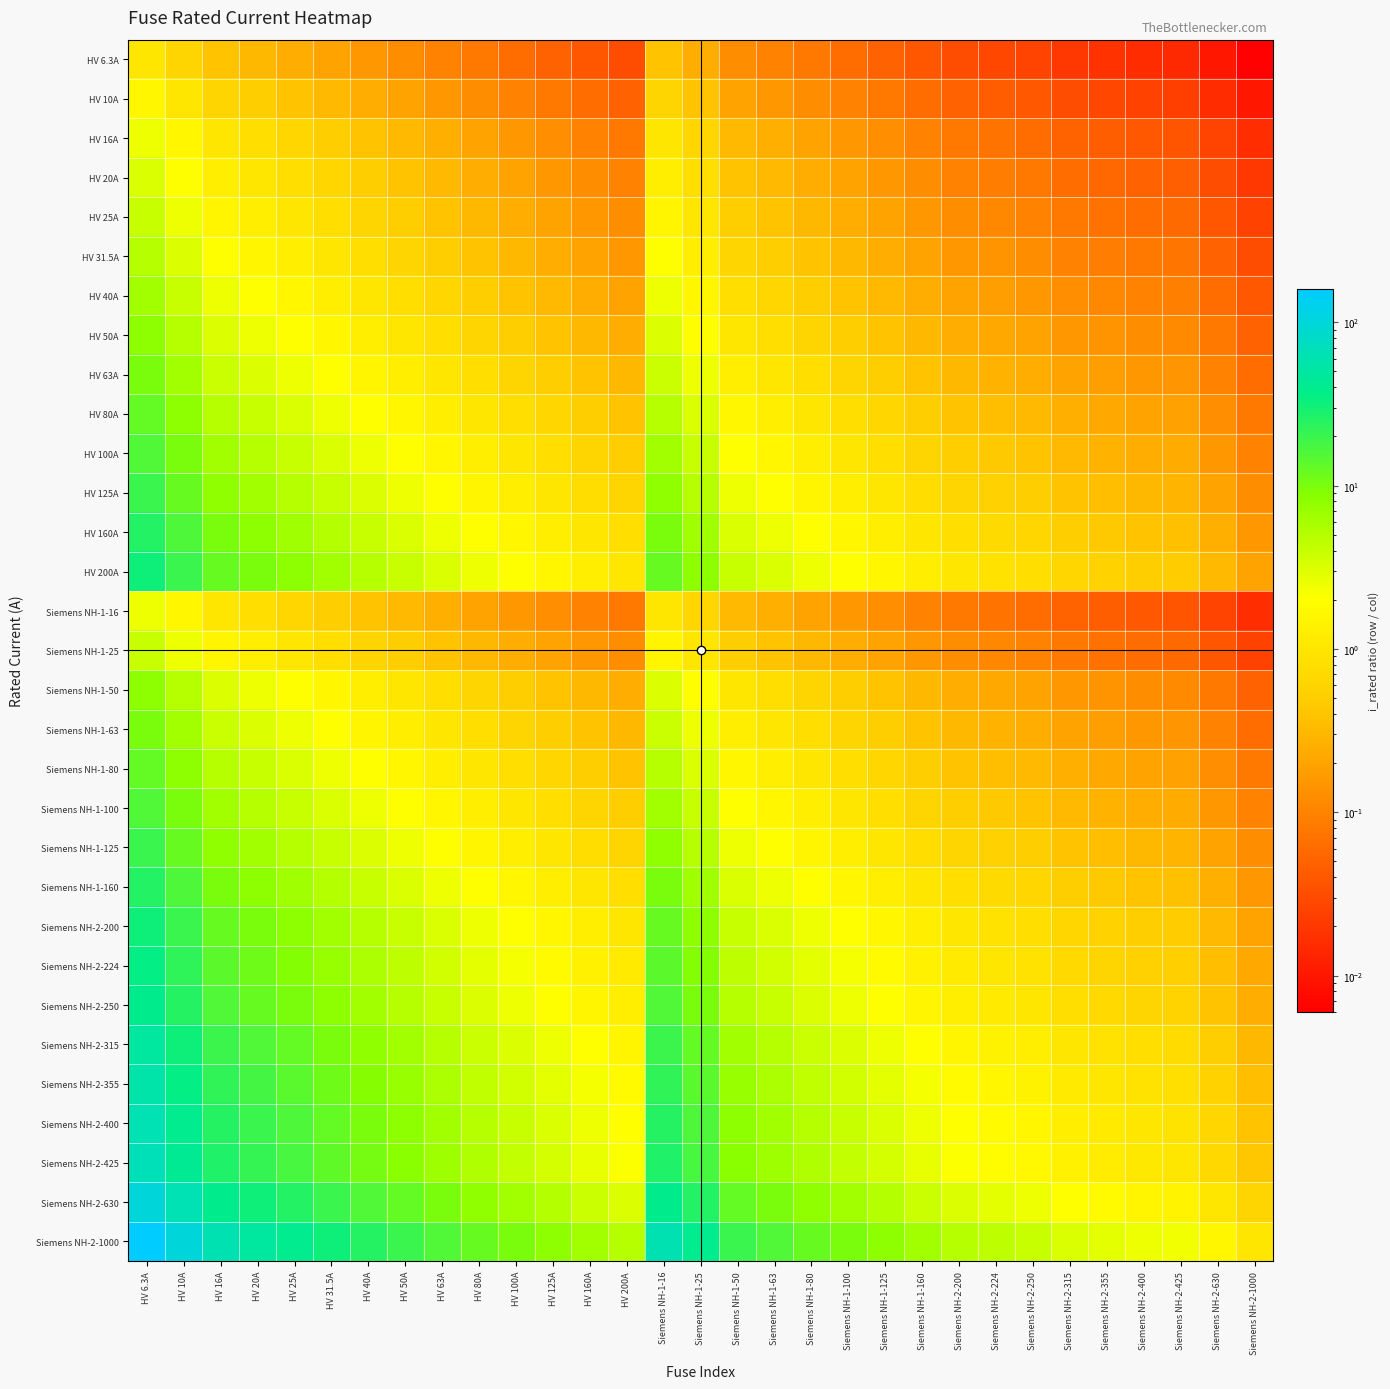

Reading left to right, list all the values displayed in this chart.

HV 6.3A: HV 6.3A=1.0	HV 10A=0.6	HV 16A=0.4	HV 20A=0.3	HV 25A=0.3	HV 31.5A=0.2	HV 40A=0.2	HV 50A=0.1	HV 63A=0.1	HV 80A=0.1	HV 100A=0.1	HV 125A=0.1	HV 160A=0.0	HV 200A=0.0	Siemens NH-1-16=0.4	Siemens NH-1-25=0.3	Siemens NH-1-50=0.1	Siemens NH-1-63=0.1	Siemens NH-1-80=0.1	Siemens NH-1-100=0.1	Siemens NH-1-125=0.1	Siemens NH-1-160=0.0	Siemens NH-2-200=0.0	Siemens NH-2-224=0.0	Siemens NH-2-250=0.0	Siemens NH-2-315=0.0	Siemens NH-2-355=0.0	Siemens NH-2-400=0.0	Siemens NH-2-425=0.0	Siemens NH-2-630=0.0	Siemens NH-2-1000=0.0
HV 10A: HV 6.3A=1.6	HV 10A=1.0	HV 16A=0.6	HV 20A=0.5	HV 25A=0.4	HV 31.5A=0.3	HV 40A=0.2	HV 50A=0.2	HV 63A=0.2	HV 80A=0.1	HV 100A=0.1	HV 125A=0.1	HV 160A=0.1	HV 200A=0.1	Siemens NH-1-16=0.6	Siemens NH-1-25=0.4	Siemens NH-1-50=0.2	Siemens NH-1-63=0.2	Siemens NH-1-80=0.1	Siemens NH-1-100=0.1	Siemens NH-1-125=0.1	Siemens NH-1-160=0.1	Siemens NH-2-200=0.1	Siemens NH-2-224=0.0	Siemens NH-2-250=0.0	Siemens NH-2-315=0.0	Siemens NH-2-355=0.0	Siemens NH-2-400=0.0	Siemens NH-2-425=0.0	Siemens NH-2-630=0.0	Siemens NH-2-1000=0.0
HV 16A: HV 6.3A=2.5	HV 10A=1.6	HV 16A=1.0	HV 20A=0.8	HV 25A=0.6	HV 31.5A=0.5	HV 40A=0.4	HV 50A=0.3	HV 63A=0.3	HV 80A=0.2	HV 100A=0.2	HV 125A=0.1	HV 160A=0.1	HV 200A=0.1	Siemens NH-1-16=1.0	Siemens NH-1-25=0.6	Siemens NH-1-50=0.3	Siemens NH-1-63=0.3	Siemens NH-1-80=0.2	Siemens NH-1-100=0.2	Siemens NH-1-125=0.1	Siemens NH-1-160=0.1	Siemens NH-2-200=0.1	Siemens NH-2-224=0.1	Siemens NH-2-250=0.1	Siemens NH-2-315=0.1	Siemens NH-2-355=0.0	Siemens NH-2-400=0.0	Siemens NH-2-425=0.0	Siemens NH-2-630=0.0	Siemens NH-2-1000=0.0
HV 20A: HV 6.3A=3.2	HV 10A=2.0	HV 16A=1.2	HV 20A=1.0	HV 25A=0.8	HV 31.5A=0.6	HV 40A=0.5	HV 50A=0.4	HV 63A=0.3	HV 80A=0.2	HV 100A=0.2	HV 125A=0.2	HV 160A=0.1	HV 200A=0.1	Siemens NH-1-16=1.2	Siemens NH-1-25=0.8	Siemens NH-1-50=0.4	Siemens NH-1-63=0.3	Siemens NH-1-80=0.2	Siemens NH-1-100=0.2	Siemens NH-1-125=0.2	Siemens NH-1-160=0.1	Siemens NH-2-200=0.1	Siemens NH-2-224=0.1	Siemens NH-2-250=0.1	Siemens NH-2-315=0.1	Siemens NH-2-355=0.1	Siemens NH-2-400=0.1	Siemens NH-2-425=0.0	Siemens NH-2-630=0.0	Siemens NH-2-1000=0.0
HV 25A: HV 6.3A=4.0	HV 10A=2.5	HV 16A=1.6	HV 20A=1.2	HV 25A=1.0	HV 31.5A=0.8	HV 40A=0.6	HV 50A=0.5	HV 63A=0.4	HV 80A=0.3	HV 100A=0.2	HV 125A=0.2	HV 160A=0.2	HV 200A=0.1	Siemens NH-1-16=1.6	Siemens NH-1-25=1.0	Siemens NH-1-50=0.5	Siemens NH-1-63=0.4	Siemens NH-1-80=0.3	Siemens NH-1-100=0.2	Siemens NH-1-125=0.2	Siemens NH-1-160=0.2	Siemens NH-2-200=0.1	Siemens NH-2-224=0.1	Siemens NH-2-250=0.1	Siemens NH-2-315=0.1	Siemens NH-2-355=0.1	Siemens NH-2-400=0.1	Siemens NH-2-425=0.1	Siemens NH-2-630=0.0	Siemens NH-2-1000=0.0
HV 31.5A: HV 6.3A=5.0	HV 10A=3.1	HV 16A=2.0	HV 20A=1.6	HV 25A=1.3	HV 31.5A=1.0	HV 40A=0.8	HV 50A=0.6	HV 63A=0.5	HV 80A=0.4	HV 100A=0.3	HV 125A=0.3	HV 160A=0.2	HV 200A=0.2	Siemens NH-1-16=2.0	Siemens NH-1-25=1.3	Siemens NH-1-50=0.6	Siemens NH-1-63=0.5	Siemens NH-1-80=0.4	Siemens NH-1-100=0.3	Siemens NH-1-125=0.3	Siemens NH-1-160=0.2	Siemens NH-2-200=0.2	Siemens NH-2-224=0.1	Siemens NH-2-250=0.1	Siemens NH-2-315=0.1	Siemens NH-2-355=0.1	Siemens NH-2-400=0.1	Siemens NH-2-425=0.1	Siemens NH-2-630=0.1	Siemens NH-2-1000=0.0
HV 40A: HV 6.3A=6.3	HV 10A=4.0	HV 16A=2.5	HV 20A=2.0	HV 25A=1.6	HV 31.5A=1.3	HV 40A=1.0	HV 50A=0.8	HV 63A=0.6	HV 80A=0.5	HV 100A=0.4	HV 125A=0.3	HV 160A=0.2	HV 200A=0.2	Siemens NH-1-16=2.5	Siemens NH-1-25=1.6	Siemens NH-1-50=0.8	Siemens NH-1-63=0.6	Siemens NH-1-80=0.5	Siemens NH-1-100=0.4	Siemens NH-1-125=0.3	Siemens NH-1-160=0.2	Siemens NH-2-200=0.2	Siemens NH-2-224=0.2	Siemens NH-2-250=0.2	Siemens NH-2-315=0.1	Siemens NH-2-355=0.1	Siemens NH-2-400=0.1	Siemens NH-2-425=0.1	Siemens NH-2-630=0.1	Siemens NH-2-1000=0.0
HV 50A: HV 6.3A=7.9	HV 10A=5.0	HV 16A=3.1	HV 20A=2.5	HV 25A=2.0	HV 31.5A=1.6	HV 40A=1.2	HV 50A=1.0	HV 63A=0.8	HV 80A=0.6	HV 100A=0.5	HV 125A=0.4	HV 160A=0.3	HV 200A=0.2	Siemens NH-1-16=3.1	Siemens NH-1-25=2.0	Siemens NH-1-50=1.0	Siemens NH-1-63=0.8	Siemens NH-1-80=0.6	Siemens NH-1-100=0.5	Siemens NH-1-125=0.4	Siemens NH-1-160=0.3	Siemens NH-2-200=0.2	Siemens NH-2-224=0.2	Siemens NH-2-250=0.2	Siemens NH-2-315=0.2	Siemens NH-2-355=0.1	Siemens NH-2-400=0.1	Siemens NH-2-425=0.1	Siemens NH-2-630=0.1	Siemens NH-2-1000=0.1
HV 63A: HV 6.3A=10.0	HV 10A=6.3	HV 16A=3.9	HV 20A=3.1	HV 25A=2.5	HV 31.5A=2.0	HV 40A=1.6	HV 50A=1.3	HV 63A=1.0	HV 80A=0.8	HV 100A=0.6	HV 125A=0.5	HV 160A=0.4	HV 200A=0.3	Siemens NH-1-16=3.9	Siemens NH-1-25=2.5	Siemens NH-1-50=1.3	Siemens NH-1-63=1.0	Siemens NH-1-80=0.8	Siemens NH-1-100=0.6	Siemens NH-1-125=0.5	Siemens NH-1-160=0.4	Siemens NH-2-200=0.3	Siemens NH-2-224=0.3	Siemens NH-2-250=0.3	Siemens NH-2-315=0.2	Siemens NH-2-355=0.2	Siemens NH-2-400=0.2	Siemens NH-2-425=0.1	Siemens NH-2-630=0.1	Siemens NH-2-1000=0.1
HV 80A: HV 6.3A=12.7	HV 10A=8.0	HV 16A=5.0	HV 20A=4.0	HV 25A=3.2	HV 31.5A=2.5	HV 40A=2.0	HV 50A=1.6	HV 63A=1.3	HV 80A=1.0	HV 100A=0.8	HV 125A=0.6	HV 160A=0.5	HV 200A=0.4	Siemens NH-1-16=5.0	Siemens NH-1-25=3.2	Siemens NH-1-50=1.6	Siemens NH-1-63=1.3	Siemens NH-1-80=1.0	Siemens NH-1-100=0.8	Siemens NH-1-125=0.6	Siemens NH-1-160=0.5	Siemens NH-2-200=0.4	Siemens NH-2-224=0.4	Siemens NH-2-250=0.3	Siemens NH-2-315=0.3	Siemens NH-2-355=0.2	Siemens NH-2-400=0.2	Siemens NH-2-425=0.2	Siemens NH-2-630=0.1	Siemens NH-2-1000=0.1
HV 100A: HV 6.3A=15.9	HV 10A=10.0	HV 16A=6.2	HV 20A=5.0	HV 25A=4.0	HV 31.5A=3.2	HV 40A=2.5	HV 50A=2.0	HV 63A=1.6	HV 80A=1.2	HV 100A=1.0	HV 125A=0.8	HV 160A=0.6	HV 200A=0.5	Siemens NH-1-16=6.2	Siemens NH-1-25=4.0	Siemens NH-1-50=2.0	Siemens NH-1-63=1.6	Siemens NH-1-80=1.2	Siemens NH-1-100=1.0	Siemens NH-1-125=0.8	Siemens NH-1-160=0.6	Siemens NH-2-200=0.5	Siemens NH-2-224=0.4	Siemens NH-2-250=0.4	Siemens NH-2-315=0.3	Siemens NH-2-355=0.3	Siemens NH-2-400=0.2	Siemens NH-2-425=0.2	Siemens NH-2-630=0.2	Siemens NH-2-1000=0.1
HV 125A: HV 6.3A=19.8	HV 10A=12.5	HV 16A=7.8	HV 20A=6.2	HV 25A=5.0	HV 31.5A=4.0	HV 40A=3.1	HV 50A=2.5	HV 63A=2.0	HV 80A=1.6	HV 100A=1.2	HV 125A=1.0	HV 160A=0.8	HV 200A=0.6	Siemens NH-1-16=7.8	Siemens NH-1-25=5.0	Siemens NH-1-50=2.5	Siemens NH-1-63=2.0	Siemens NH-1-80=1.6	Siemens NH-1-100=1.2	Siemens NH-1-125=1.0	Siemens NH-1-160=0.8	Siemens NH-2-200=0.6	Siemens NH-2-224=0.6	Siemens NH-2-250=0.5	Siemens NH-2-315=0.4	Siemens NH-2-355=0.4	Siemens NH-2-400=0.3	Siemens NH-2-425=0.3	Siemens NH-2-630=0.2	Siemens NH-2-1000=0.1
HV 160A: HV 6.3A=25.4	HV 10A=16.0	HV 16A=10.0	HV 20A=8.0	HV 25A=6.4	HV 31.5A=5.1	HV 40A=4.0	HV 50A=3.2	HV 63A=2.5	HV 80A=2.0	HV 100A=1.6	HV 125A=1.3	HV 160A=1.0	HV 200A=0.8	Siemens NH-1-16=10.0	Siemens NH-1-25=6.4	Siemens NH-1-50=3.2	Siemens NH-1-63=2.5	Siemens NH-1-80=2.0	Siemens NH-1-100=1.6	Siemens NH-1-125=1.3	Siemens NH-1-160=1.0	Siemens NH-2-200=0.8	Siemens NH-2-224=0.7	Siemens NH-2-250=0.6	Siemens NH-2-315=0.5	Siemens NH-2-355=0.5	Siemens NH-2-400=0.4	Siemens NH-2-425=0.4	Siemens NH-2-630=0.3	Siemens NH-2-1000=0.2
HV 200A: HV 6.3A=31.7	HV 10A=20.0	HV 16A=12.5	HV 20A=10.0	HV 25A=8.0	HV 31.5A=6.3	HV 40A=5.0	HV 50A=4.0	HV 63A=3.2	HV 80A=2.5	HV 100A=2.0	HV 125A=1.6	HV 160A=1.2	HV 200A=1.0	Siemens NH-1-16=12.5	Siemens NH-1-25=8.0	Siemens NH-1-50=4.0	Siemens NH-1-63=3.2	Siemens NH-1-80=2.5	Siemens NH-1-100=2.0	Siemens NH-1-125=1.6	Siemens NH-1-160=1.2	Siemens NH-2-200=1.0	Siemens NH-2-224=0.9	Siemens NH-2-250=0.8	Siemens NH-2-315=0.6	Siemens NH-2-355=0.6	Siemens NH-2-400=0.5	Siemens NH-2-425=0.5	Siemens NH-2-630=0.3	Siemens NH-2-1000=0.2
Siemens NH-1-16: HV 6.3A=2.5	HV 10A=1.6	HV 16A=1.0	HV 20A=0.8	HV 25A=0.6	HV 31.5A=0.5	HV 40A=0.4	HV 50A=0.3	HV 63A=0.3	HV 80A=0.2	HV 100A=0.2	HV 125A=0.1	HV 160A=0.1	HV 200A=0.1	Siemens NH-1-16=1.0	Siemens NH-1-25=0.6	Siemens NH-1-50=0.3	Siemens NH-1-63=0.3	Siemens NH-1-80=0.2	Siemens NH-1-100=0.2	Siemens NH-1-125=0.1	Siemens NH-1-160=0.1	Siemens NH-2-200=0.1	Siemens NH-2-224=0.1	Siemens NH-2-250=0.1	Siemens NH-2-315=0.1	Siemens NH-2-355=0.0	Siemens NH-2-400=0.0	Siemens NH-2-425=0.0	Siemens NH-2-630=0.0	Siemens NH-2-1000=0.0
Siemens NH-1-25: HV 6.3A=4.0	HV 10A=2.5	HV 16A=1.6	HV 20A=1.2	HV 25A=1.0	HV 31.5A=0.8	HV 40A=0.6	HV 50A=0.5	HV 63A=0.4	HV 80A=0.3	HV 100A=0.2	HV 125A=0.2	HV 160A=0.2	HV 200A=0.1	Siemens NH-1-16=1.6	Siemens NH-1-25=1.0	Siemens NH-1-50=0.5	Siemens NH-1-63=0.4	Siemens NH-1-80=0.3	Siemens NH-1-100=0.2	Siemens NH-1-125=0.2	Siemens NH-1-160=0.2	Siemens NH-2-200=0.1	Siemens NH-2-224=0.1	Siemens NH-2-250=0.1	Siemens NH-2-315=0.1	Siemens NH-2-355=0.1	Siemens NH-2-400=0.1	Siemens NH-2-425=0.1	Siemens NH-2-630=0.0	Siemens NH-2-1000=0.0
Siemens NH-1-50: HV 6.3A=7.9	HV 10A=5.0	HV 16A=3.1	HV 20A=2.5	HV 25A=2.0	HV 31.5A=1.6	HV 40A=1.2	HV 50A=1.0	HV 63A=0.8	HV 80A=0.6	HV 100A=0.5	HV 125A=0.4	HV 160A=0.3	HV 200A=0.2	Siemens NH-1-16=3.1	Siemens NH-1-25=2.0	Siemens NH-1-50=1.0	Siemens NH-1-63=0.8	Siemens NH-1-80=0.6	Siemens NH-1-100=0.5	Siemens NH-1-125=0.4	Siemens NH-1-160=0.3	Siemens NH-2-200=0.2	Siemens NH-2-224=0.2	Siemens NH-2-250=0.2	Siemens NH-2-315=0.2	Siemens NH-2-355=0.1	Siemens NH-2-400=0.1	Siemens NH-2-425=0.1	Siemens NH-2-630=0.1	Siemens NH-2-1000=0.1
Siemens NH-1-63: HV 6.3A=10.0	HV 10A=6.3	HV 16A=3.9	HV 20A=3.1	HV 25A=2.5	HV 31.5A=2.0	HV 40A=1.6	HV 50A=1.3	HV 63A=1.0	HV 80A=0.8	HV 100A=0.6	HV 125A=0.5	HV 160A=0.4	HV 200A=0.3	Siemens NH-1-16=3.9	Siemens NH-1-25=2.5	Siemens NH-1-50=1.3	Siemens NH-1-63=1.0	Siemens NH-1-80=0.8	Siemens NH-1-100=0.6	Siemens NH-1-125=0.5	Siemens NH-1-160=0.4	Siemens NH-2-200=0.3	Siemens NH-2-224=0.3	Siemens NH-2-250=0.3	Siemens NH-2-315=0.2	Siemens NH-2-355=0.2	Siemens NH-2-400=0.2	Siemens NH-2-425=0.1	Siemens NH-2-630=0.1	Siemens NH-2-1000=0.1
Siemens NH-1-80: HV 6.3A=12.7	HV 10A=8.0	HV 16A=5.0	HV 20A=4.0	HV 25A=3.2	HV 31.5A=2.5	HV 40A=2.0	HV 50A=1.6	HV 63A=1.3	HV 80A=1.0	HV 100A=0.8	HV 125A=0.6	HV 160A=0.5	HV 200A=0.4	Siemens NH-1-16=5.0	Siemens NH-1-25=3.2	Siemens NH-1-50=1.6	Siemens NH-1-63=1.3	Siemens NH-1-80=1.0	Siemens NH-1-100=0.8	Siemens NH-1-125=0.6	Siemens NH-1-160=0.5	Siemens NH-2-200=0.4	Siemens NH-2-224=0.4	Siemens NH-2-250=0.3	Siemens NH-2-315=0.3	Siemens NH-2-355=0.2	Siemens NH-2-400=0.2	Siemens NH-2-425=0.2	Siemens NH-2-630=0.1	Siemens NH-2-1000=0.1
Siemens NH-1-100: HV 6.3A=15.9	HV 10A=10.0	HV 16A=6.2	HV 20A=5.0	HV 25A=4.0	HV 31.5A=3.2	HV 40A=2.5	HV 50A=2.0	HV 63A=1.6	HV 80A=1.2	HV 100A=1.0	HV 125A=0.8	HV 160A=0.6	HV 200A=0.5	Siemens NH-1-16=6.2	Siemens NH-1-25=4.0	Siemens NH-1-50=2.0	Siemens NH-1-63=1.6	Siemens NH-1-80=1.2	Siemens NH-1-100=1.0	Siemens NH-1-125=0.8	Siemens NH-1-160=0.6	Siemens NH-2-200=0.5	Siemens NH-2-224=0.4	Siemens NH-2-250=0.4	Siemens NH-2-315=0.3	Siemens NH-2-355=0.3	Siemens NH-2-400=0.2	Siemens NH-2-425=0.2	Siemens NH-2-630=0.2	Siemens NH-2-1000=0.1
Siemens NH-1-125: HV 6.3A=19.8	HV 10A=12.5	HV 16A=7.8	HV 20A=6.2	HV 25A=5.0	HV 31.5A=4.0	HV 40A=3.1	HV 50A=2.5	HV 63A=2.0	HV 80A=1.6	HV 100A=1.2	HV 125A=1.0	HV 160A=0.8	HV 200A=0.6	Siemens NH-1-16=7.8	Siemens NH-1-25=5.0	Siemens NH-1-50=2.5	Siemens NH-1-63=2.0	Siemens NH-1-80=1.6	Siemens NH-1-100=1.2	Siemens NH-1-125=1.0	Siemens NH-1-160=0.8	Siemens NH-2-200=0.6	Siemens NH-2-224=0.6	Siemens NH-2-250=0.5	Siemens NH-2-315=0.4	Siemens NH-2-355=0.4	Siemens NH-2-400=0.3	Siemens NH-2-425=0.3	Siemens NH-2-630=0.2	Siemens NH-2-1000=0.1
Siemens NH-1-160: HV 6.3A=25.4	HV 10A=16.0	HV 16A=10.0	HV 20A=8.0	HV 25A=6.4	HV 31.5A=5.1	HV 40A=4.0	HV 50A=3.2	HV 63A=2.5	HV 80A=2.0	HV 100A=1.6	HV 125A=1.3	HV 160A=1.0	HV 200A=0.8	Siemens NH-1-16=10.0	Siemens NH-1-25=6.4	Siemens NH-1-50=3.2	Siemens NH-1-63=2.5	Siemens NH-1-80=2.0	Siemens NH-1-100=1.6	Siemens NH-1-125=1.3	Siemens NH-1-160=1.0	Siemens NH-2-200=0.8	Siemens NH-2-224=0.7	Siemens NH-2-250=0.6	Siemens NH-2-315=0.5	Siemens NH-2-355=0.5	Siemens NH-2-400=0.4	Siemens NH-2-425=0.4	Siemens NH-2-630=0.3	Siemens NH-2-1000=0.2
Siemens NH-2-200: HV 6.3A=31.7	HV 10A=20.0	HV 16A=12.5	HV 20A=10.0	HV 25A=8.0	HV 31.5A=6.3	HV 40A=5.0	HV 50A=4.0	HV 63A=3.2	HV 80A=2.5	HV 100A=2.0	HV 125A=1.6	HV 160A=1.2	HV 200A=1.0	Siemens NH-1-16=12.5	Siemens NH-1-25=8.0	Siemens NH-1-50=4.0	Siemens NH-1-63=3.2	Siemens NH-1-80=2.5	Siemens NH-1-100=2.0	Siemens NH-1-125=1.6	Siemens NH-1-160=1.2	Siemens NH-2-200=1.0	Siemens NH-2-224=0.9	Siemens NH-2-250=0.8	Siemens NH-2-315=0.6	Siemens NH-2-355=0.6	Siemens NH-2-400=0.5	Siemens NH-2-425=0.5	Siemens NH-2-630=0.3	Siemens NH-2-1000=0.2
Siemens NH-2-224: HV 6.3A=35.6	HV 10A=22.4	HV 16A=14.0	HV 20A=11.2	HV 25A=9.0	HV 31.5A=7.1	HV 40A=5.6	HV 50A=4.5	HV 63A=3.6	HV 80A=2.8	HV 100A=2.2	HV 125A=1.8	HV 160A=1.4	HV 200A=1.1	Siemens NH-1-16=14.0	Siemens NH-1-25=9.0	Siemens NH-1-50=4.5	Siemens NH-1-63=3.6	Siemens NH-1-80=2.8	Siemens NH-1-100=2.2	Siemens NH-1-125=1.8	Siemens NH-1-160=1.4	Siemens NH-2-200=1.1	Siemens NH-2-224=1.0	Siemens NH-2-250=0.9	Siemens NH-2-315=0.7	Siemens NH-2-355=0.6	Siemens NH-2-400=0.6	Siemens NH-2-425=0.5	Siemens NH-2-630=0.4	Siemens NH-2-1000=0.2
Siemens NH-2-250: HV 6.3A=39.7	HV 10A=25.0	HV 16A=15.6	HV 20A=12.5	HV 25A=10.0	HV 31.5A=7.9	HV 40A=6.2	HV 50A=5.0	HV 63A=4.0	HV 80A=3.1	HV 100A=2.5	HV 125A=2.0	HV 160A=1.6	HV 200A=1.2	Siemens NH-1-16=15.6	Siemens NH-1-25=10.0	Siemens NH-1-50=5.0	Siemens NH-1-63=4.0	Siemens NH-1-80=3.1	Siemens NH-1-100=2.5	Siemens NH-1-125=2.0	Siemens NH-1-160=1.6	Siemens NH-2-200=1.2	Siemens NH-2-224=1.1	Siemens NH-2-250=1.0	Siemens NH-2-315=0.8	Siemens NH-2-355=0.7	Siemens NH-2-400=0.6	Siemens NH-2-425=0.6	Siemens NH-2-630=0.4	Siemens NH-2-1000=0.2
Siemens NH-2-315: HV 6.3A=50.0	HV 10A=31.5	HV 16A=19.7	HV 20A=15.8	HV 25A=12.6	HV 31.5A=10.0	HV 40A=7.9	HV 50A=6.3	HV 63A=5.0	HV 80A=3.9	HV 100A=3.1	HV 125A=2.5	HV 160A=2.0	HV 200A=1.6	Siemens NH-1-16=19.7	Siemens NH-1-25=12.6	Siemens NH-1-50=6.3	Siemens NH-1-63=5.0	Siemens NH-1-80=3.9	Siemens NH-1-100=3.1	Siemens NH-1-125=2.5	Siemens NH-1-160=2.0	Siemens NH-2-200=1.6	Siemens NH-2-224=1.4	Siemens NH-2-250=1.3	Siemens NH-2-315=1.0	Siemens NH-2-355=0.9	Siemens NH-2-400=0.8	Siemens NH-2-425=0.7	Siemens NH-2-630=0.5	Siemens NH-2-1000=0.3
Siemens NH-2-355: HV 6.3A=56.3	HV 10A=35.5	HV 16A=22.2	HV 20A=17.8	HV 25A=14.2	HV 31.5A=11.3	HV 40A=8.9	HV 50A=7.1	HV 63A=5.6	HV 80A=4.4	HV 100A=3.5	HV 125A=2.8	HV 160A=2.2	HV 200A=1.8	Siemens NH-1-16=22.2	Siemens NH-1-25=14.2	Siemens NH-1-50=7.1	Siemens NH-1-63=5.6	Siemens NH-1-80=4.4	Siemens NH-1-100=3.5	Siemens NH-1-125=2.8	Siemens NH-1-160=2.2	Siemens NH-2-200=1.8	Siemens NH-2-224=1.6	Siemens NH-2-250=1.4	Siemens NH-2-315=1.1	Siemens NH-2-355=1.0	Siemens NH-2-400=0.9	Siemens NH-2-425=0.8	Siemens NH-2-630=0.6	Siemens NH-2-1000=0.4
Siemens NH-2-400: HV 6.3A=63.5	HV 10A=40.0	HV 16A=25.0	HV 20A=20.0	HV 25A=16.0	HV 31.5A=12.7	HV 40A=10.0	HV 50A=8.0	HV 63A=6.3	HV 80A=5.0	HV 100A=4.0	HV 125A=3.2	HV 160A=2.5	HV 200A=2.0	Siemens NH-1-16=25.0	Siemens NH-1-25=16.0	Siemens NH-1-50=8.0	Siemens NH-1-63=6.3	Siemens NH-1-80=5.0	Siemens NH-1-100=4.0	Siemens NH-1-125=3.2	Siemens NH-1-160=2.5	Siemens NH-2-200=2.0	Siemens NH-2-224=1.8	Siemens NH-2-250=1.6	Siemens NH-2-315=1.3	Siemens NH-2-355=1.1	Siemens NH-2-400=1.0	Siemens NH-2-425=0.9	Siemens NH-2-630=0.6	Siemens NH-2-1000=0.4
Siemens NH-2-425: HV 6.3A=67.5	HV 10A=42.5	HV 16A=26.6	HV 20A=21.2	HV 25A=17.0	HV 31.5A=13.5	HV 40A=10.6	HV 50A=8.5	HV 63A=6.7	HV 80A=5.3	HV 100A=4.2	HV 125A=3.4	HV 160A=2.7	HV 200A=2.1	Siemens NH-1-16=26.6	Siemens NH-1-25=17.0	Siemens NH-1-50=8.5	Siemens NH-1-63=6.7	Siemens NH-1-80=5.3	Siemens NH-1-100=4.2	Siemens NH-1-125=3.4	Siemens NH-1-160=2.7	Siemens NH-2-200=2.1	Siemens NH-2-224=1.9	Siemens NH-2-250=1.7	Siemens NH-2-315=1.3	Siemens NH-2-355=1.2	Siemens NH-2-400=1.1	Siemens NH-2-425=1.0	Siemens NH-2-630=0.7	Siemens NH-2-1000=0.4
Siemens NH-2-630: HV 6.3A=100.0	HV 10A=63.0	HV 16A=39.4	HV 20A=31.5	HV 25A=25.2	HV 31.5A=20.0	HV 40A=15.8	HV 50A=12.6	HV 63A=10.0	HV 80A=7.9	HV 100A=6.3	HV 125A=5.0	HV 160A=3.9	HV 200A=3.1	Siemens NH-1-16=39.4	Siemens NH-1-25=25.2	Siemens NH-1-50=12.6	Siemens NH-1-63=10.0	Siemens NH-1-80=7.9	Siemens NH-1-100=6.3	Siemens NH-1-125=5.0	Siemens NH-1-160=3.9	Siemens NH-2-200=3.1	Siemens NH-2-224=2.8	Siemens NH-2-250=2.5	Siemens NH-2-315=2.0	Siemens NH-2-355=1.8	Siemens NH-2-400=1.6	Siemens NH-2-425=1.5	Siemens NH-2-630=1.0	Siemens NH-2-1000=0.6
Siemens NH-2-1000: HV 6.3A=158.7	HV 10A=100.0	HV 16A=62.5	HV 20A=50.0	HV 25A=40.0	HV 31.5A=31.7	HV 40A=25.0	HV 50A=20.0	HV 63A=15.9	HV 80A=12.5	HV 100A=10.0	HV 125A=8.0	HV 160A=6.2	HV 200A=5.0	Siemens NH-1-16=62.5	Siemens NH-1-25=40.0	Siemens NH-1-50=20.0	Siemens NH-1-63=15.9	Siemens NH-1-80=12.5	Siemens NH-1-100=10.0	Siemens NH-1-125=8.0	Siemens NH-1-160=6.2	Siemens NH-2-200=5.0	Siemens NH-2-224=4.5	Siemens NH-2-250=4.0	Siemens NH-2-315=3.2	Siemens NH-2-355=2.8	Siemens NH-2-400=2.5	Siemens NH-2-425=2.4	Siemens NH-2-630=1.6	Siemens NH-2-1000=1.0